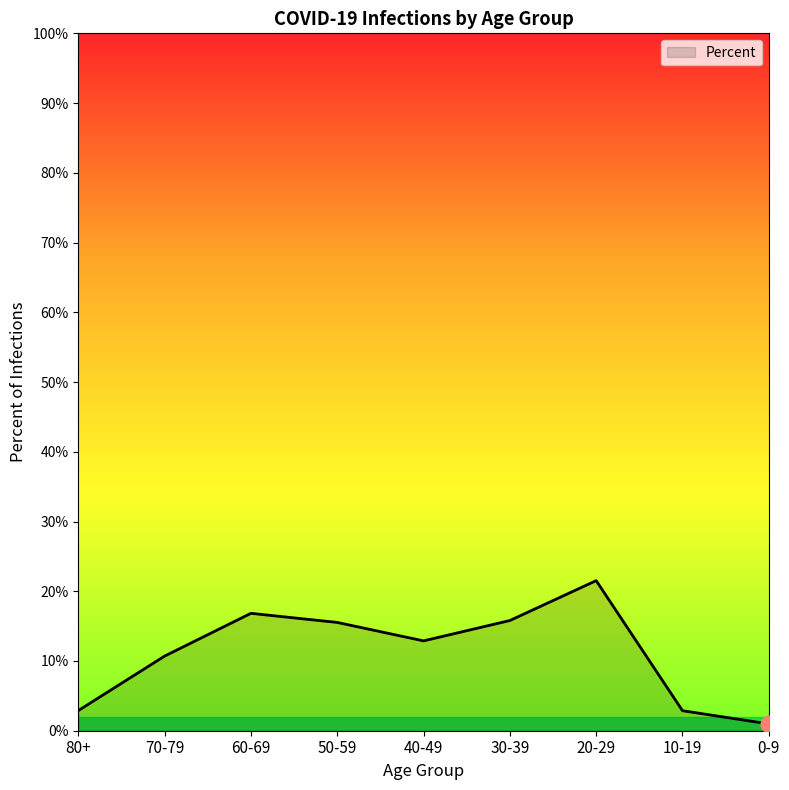

Does the chart have visible grid lines?

No